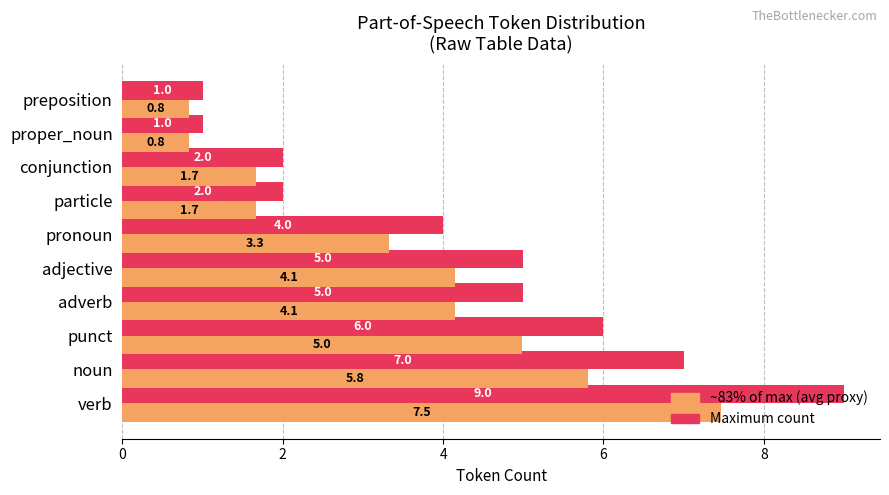

What is the total value across all series at particle?

3.7